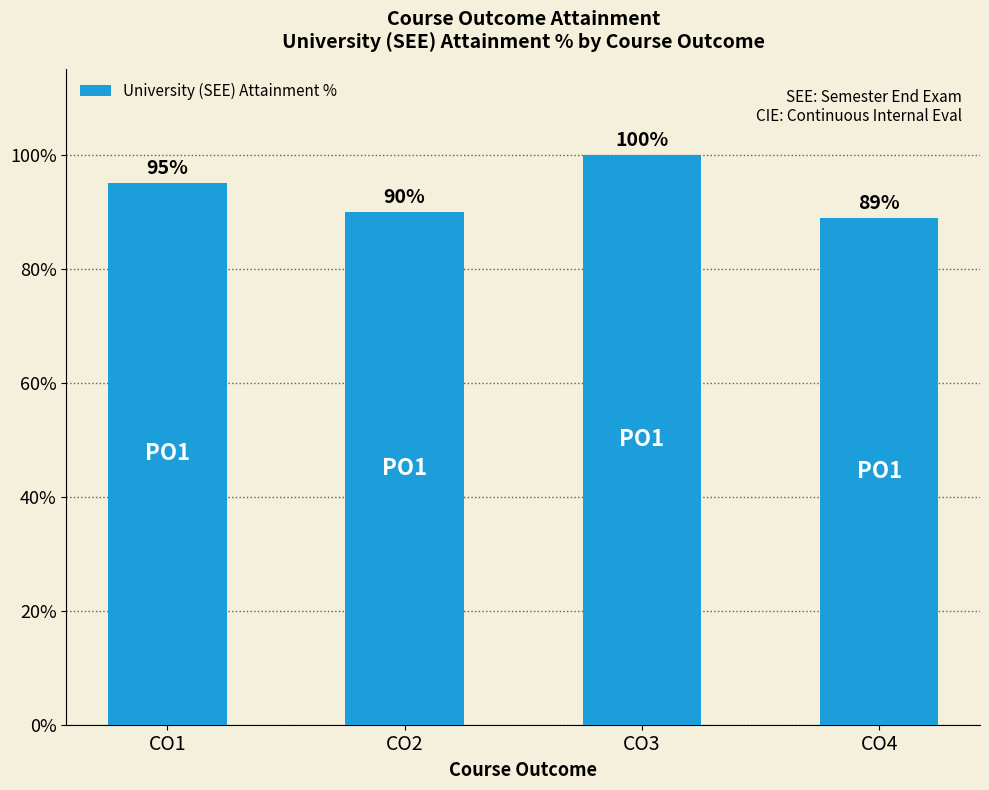

At which category does the chart reach its peak across all series?

CO3